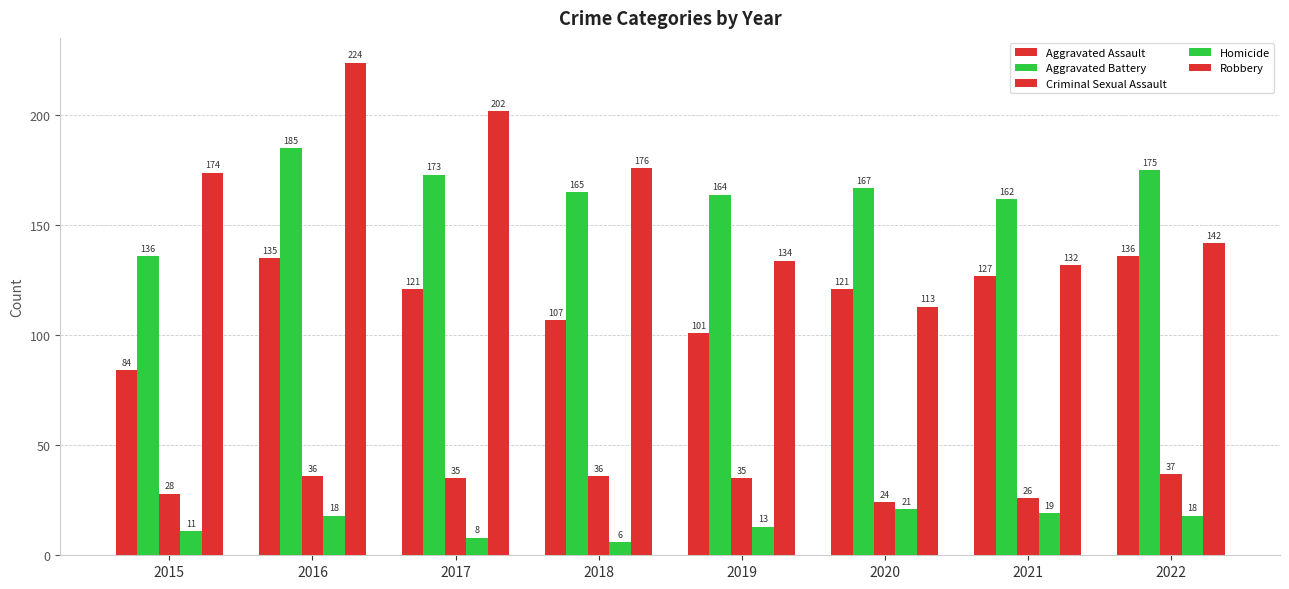

How many bars are there in each group?

5